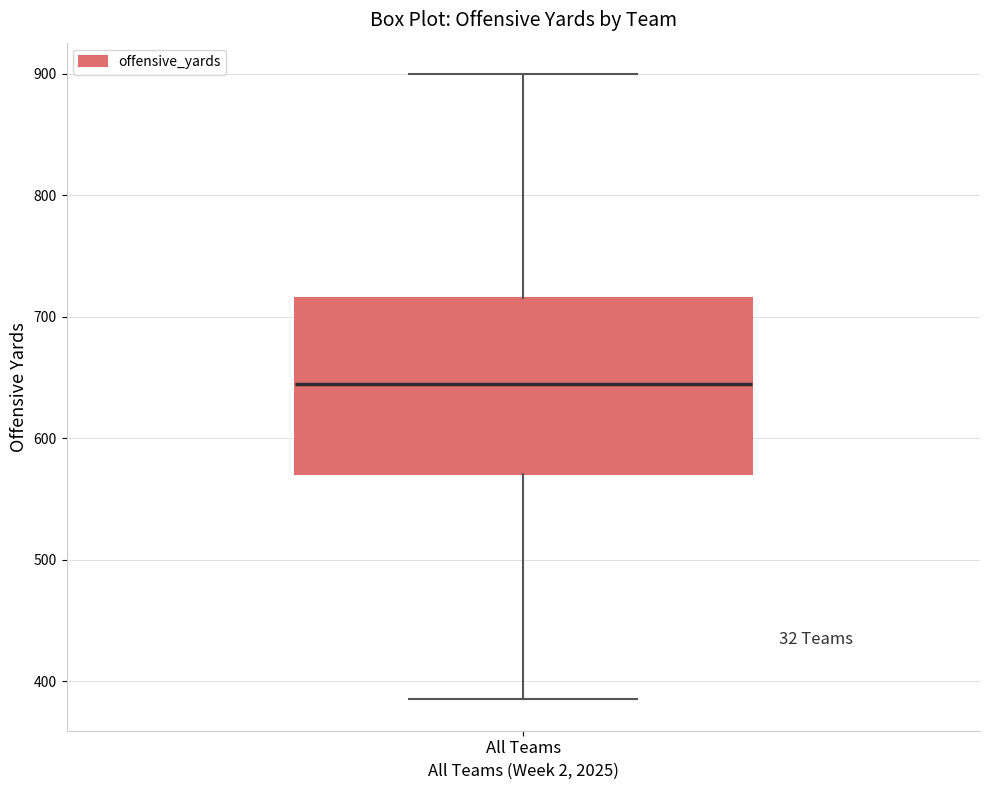

Transcribe this box plot: give where the median line is, the range the box spans, and where the two whiskers end, as read against the y-axis. The values are not printed on the chart, so give them approximately, as read against the axis.

median 650, box 570 to 720, whiskers 390 to 900